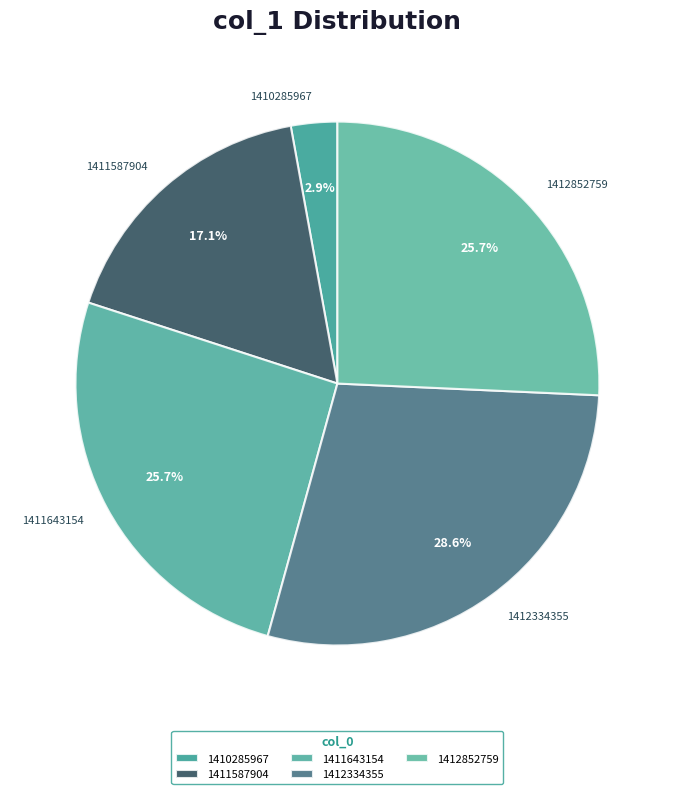

Does any single category account for the majority?

No